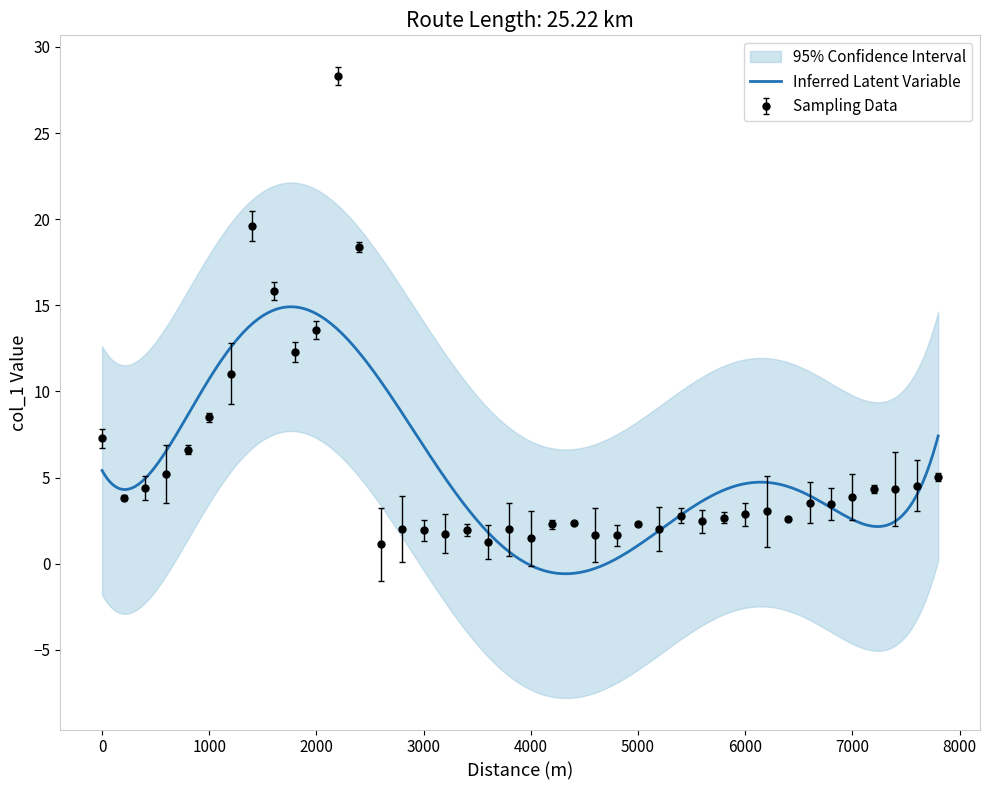

What is the average value?

5.7